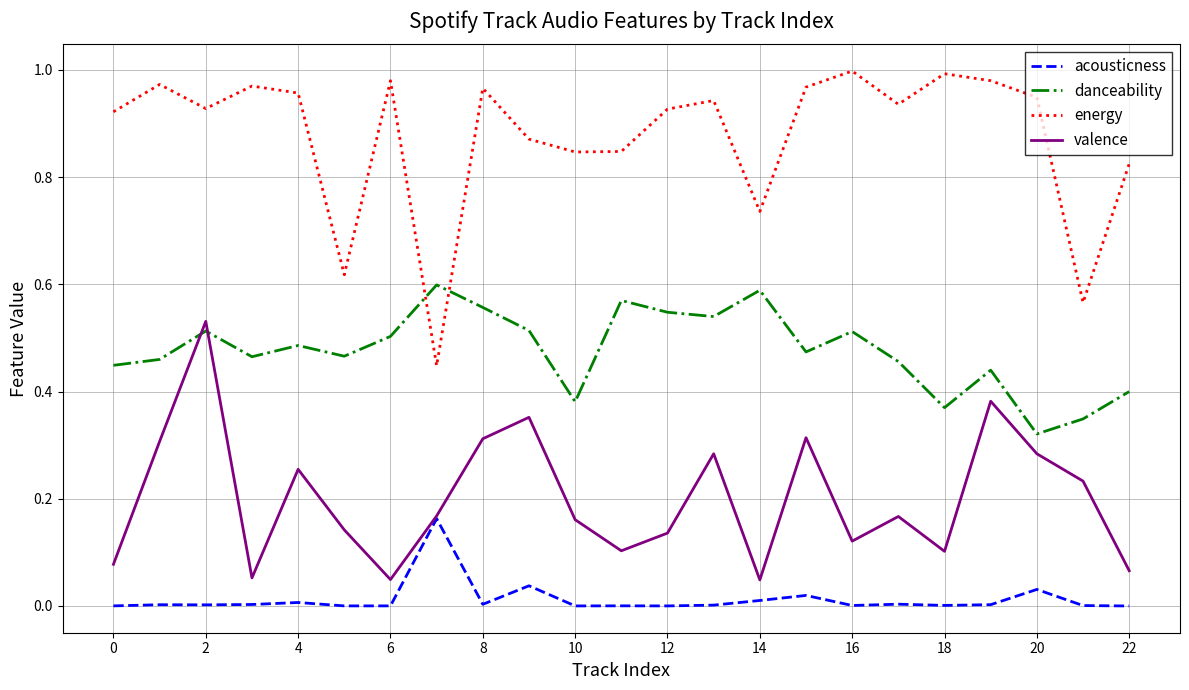

Which series has the largest total across all categories?

energy